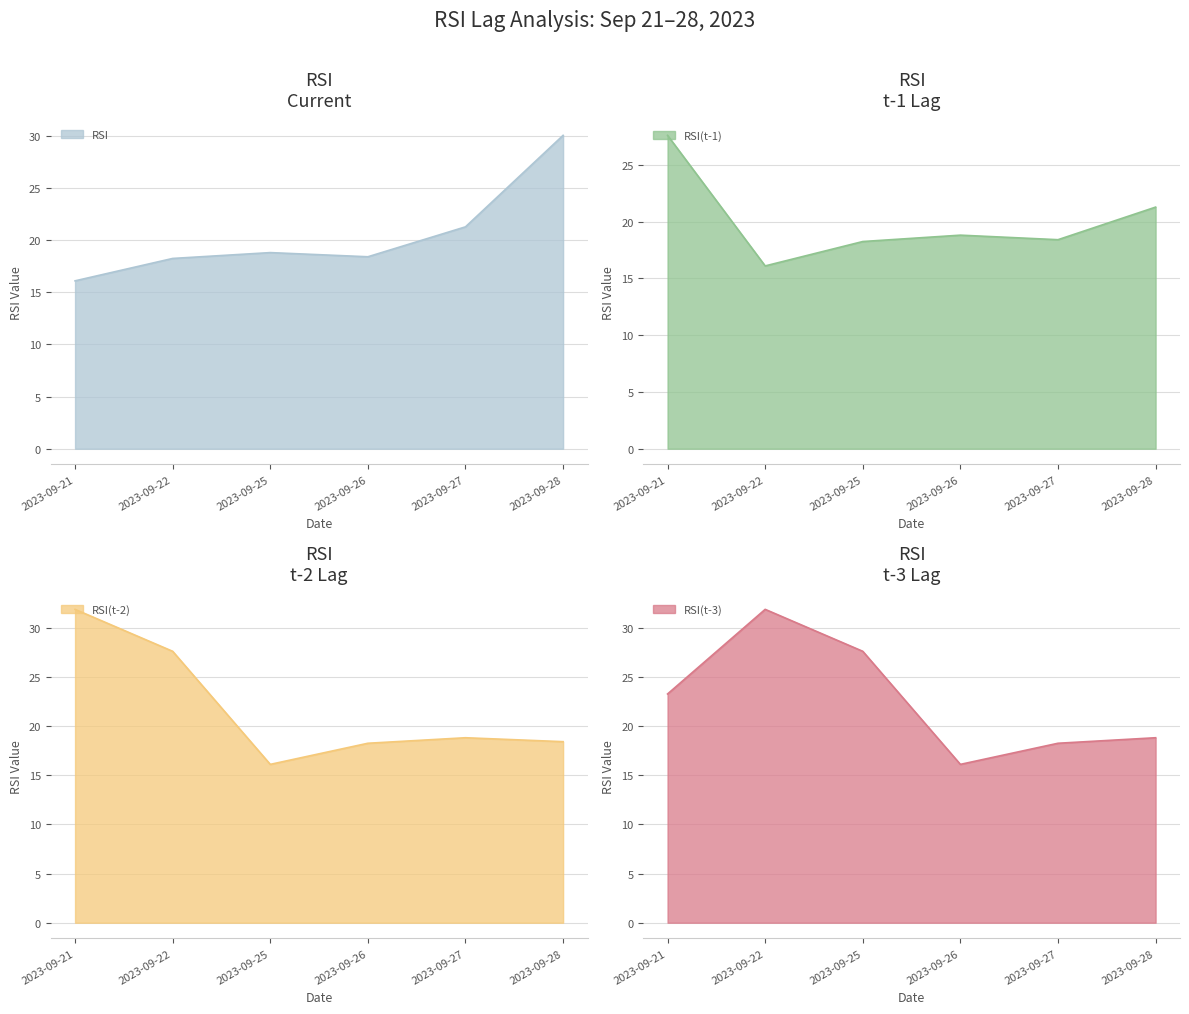

The value of RSI(t-2) at 2023-09-22 is 27.6. True or false?

True